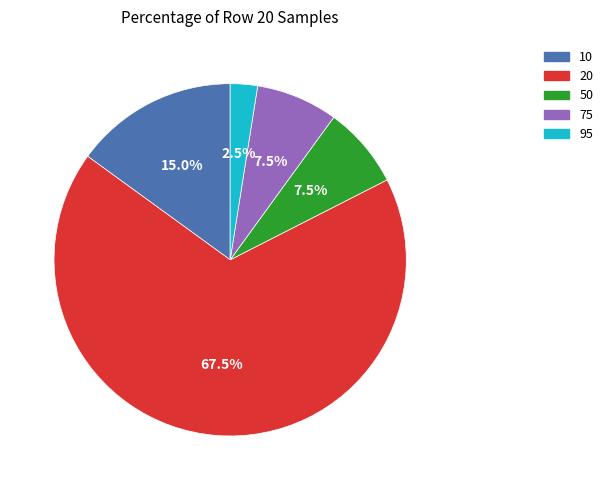

What portion of the pie excludes 20?

32.5%